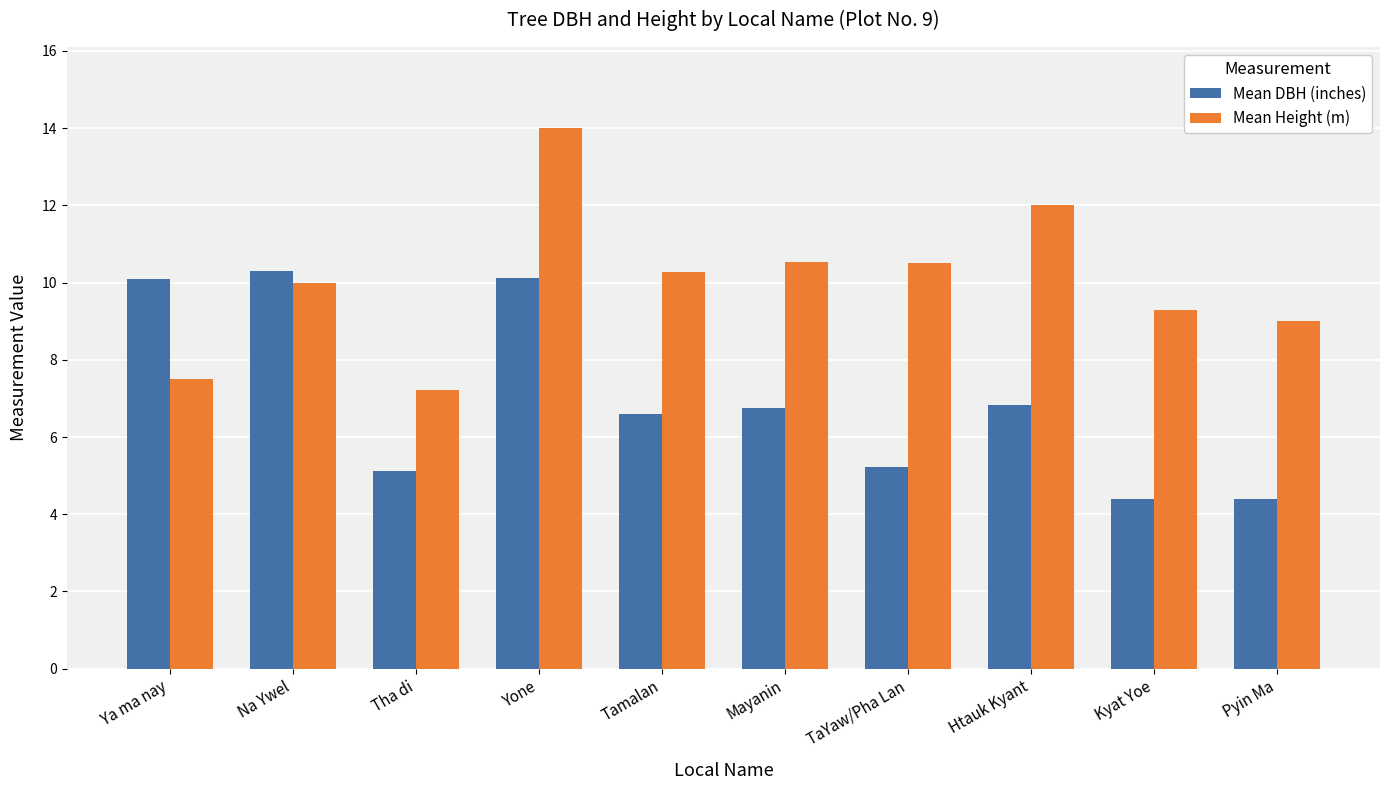

True or false: Mean Height (m) has a value of 10.3 at Tamalan.

True